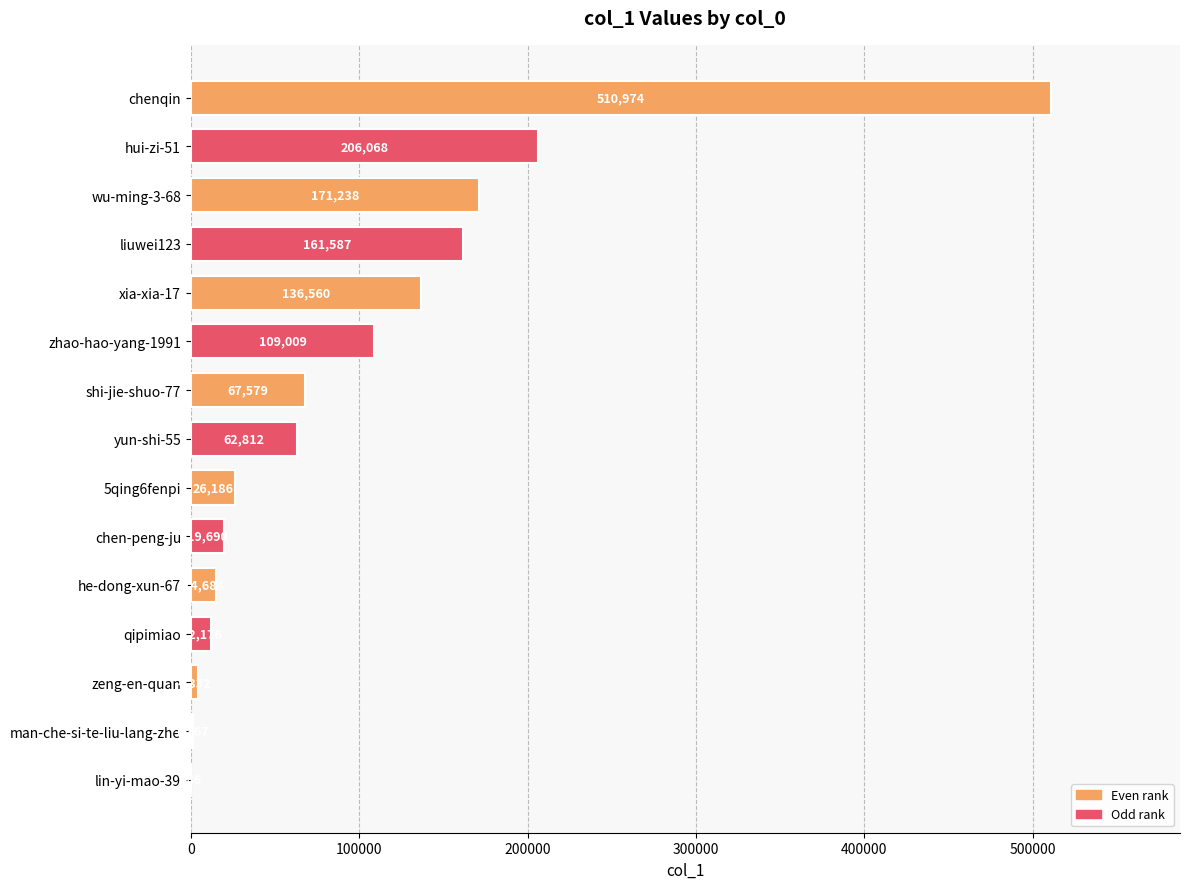

What is the sum of the values at chen-peng-ju and he-dong-xun-67?

34374